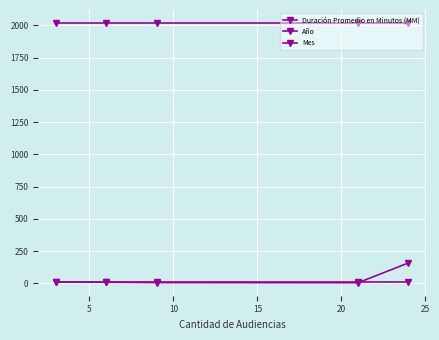

How many categories are shown in the chart?

5